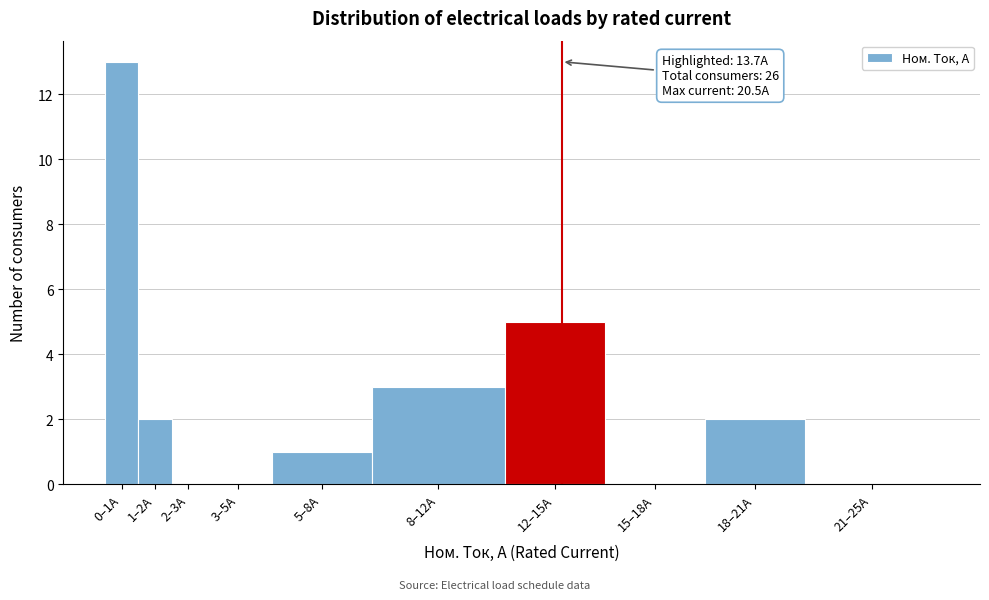

The value at 3–5A is 5. True or false?

False